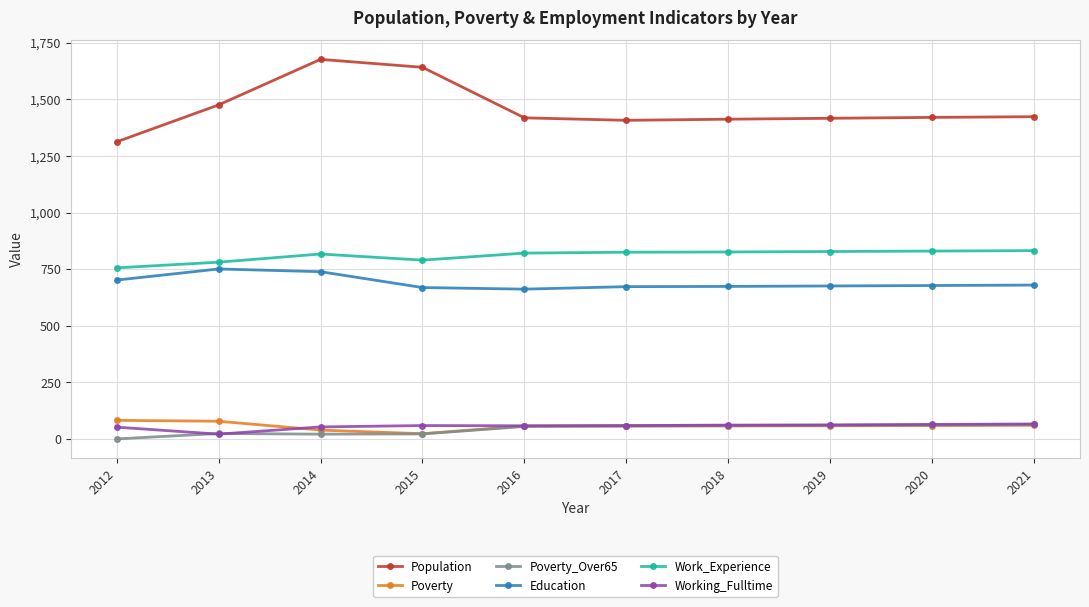

At how many categories does at least one series exceed 1626?

2